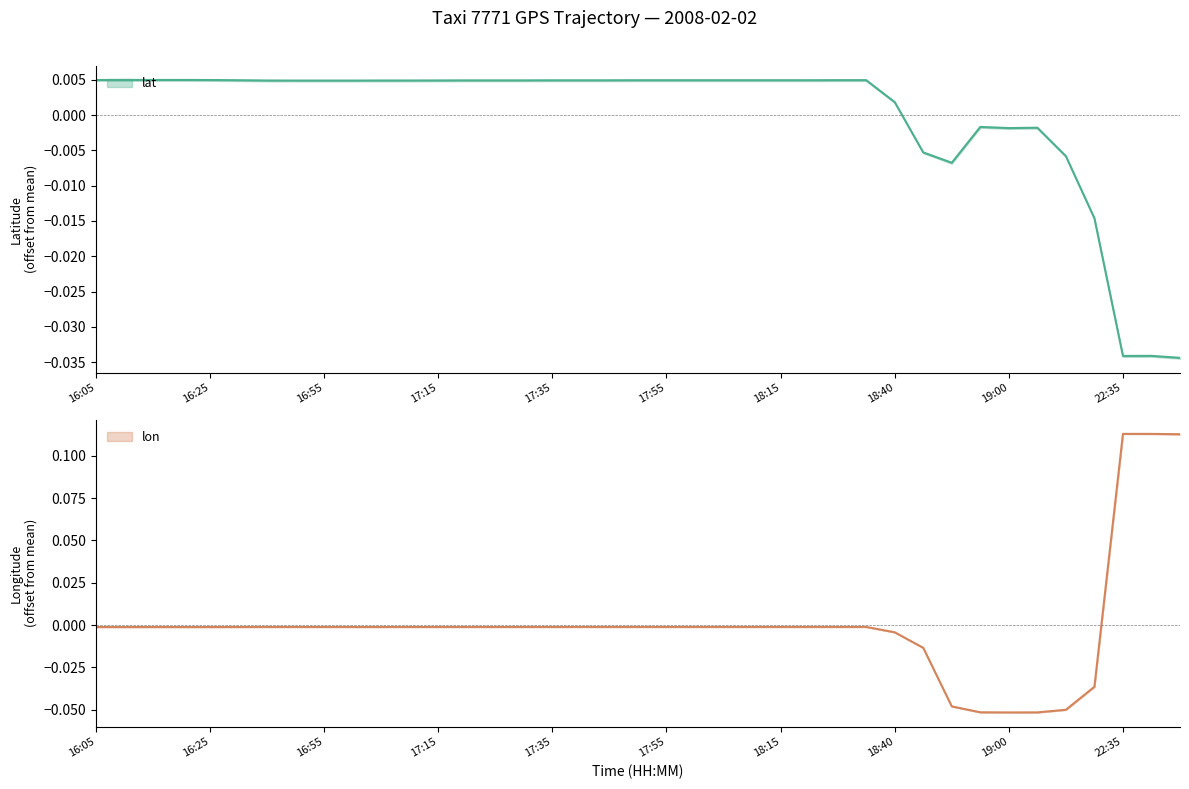

Count the number of data series in this chart.

2